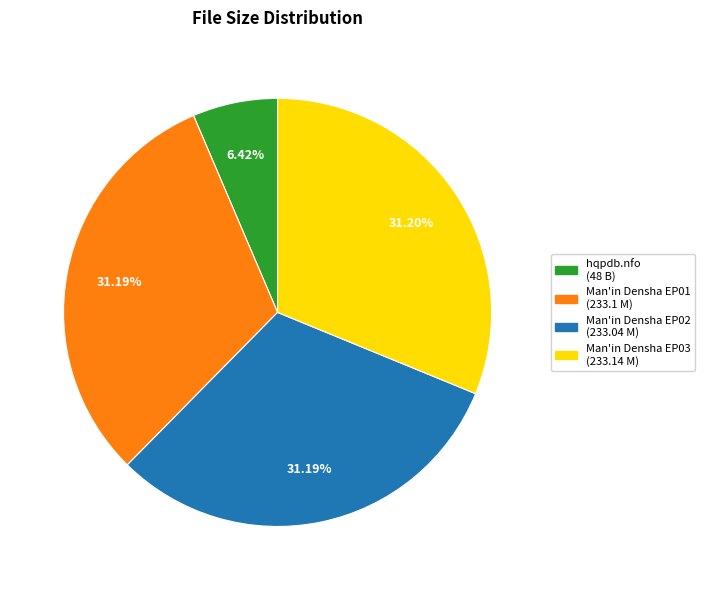

Does any single category account for the majority?

No